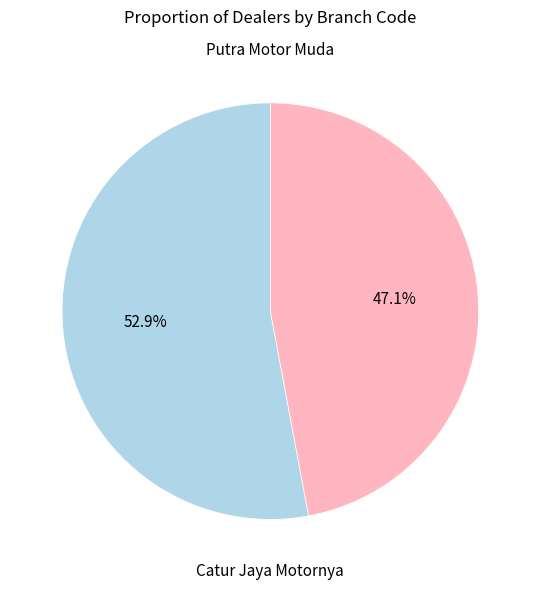

To the nearest percent, what is the difference between the largest and smallest slice percentages?

6%